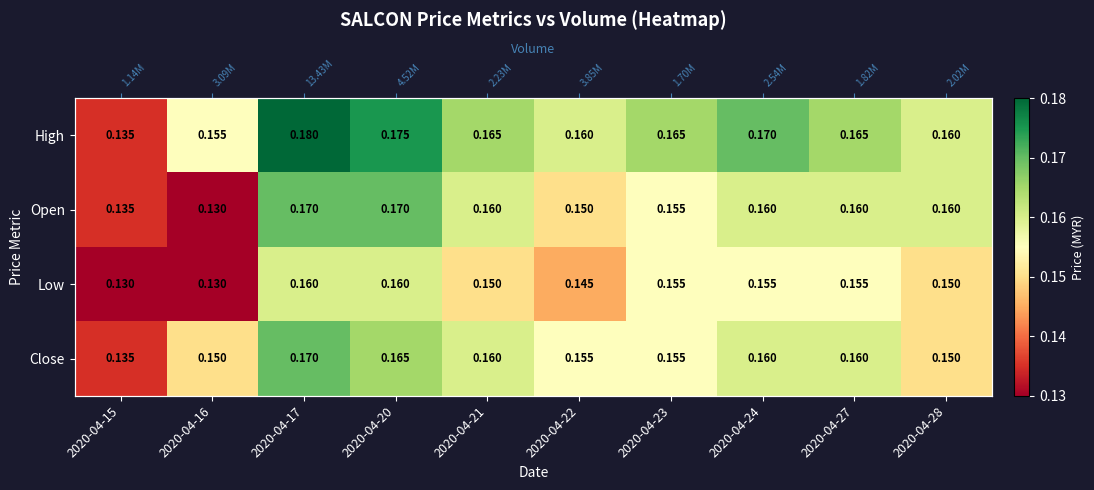

Is it true that Low equals 0.0 at 2020-04-21?

False